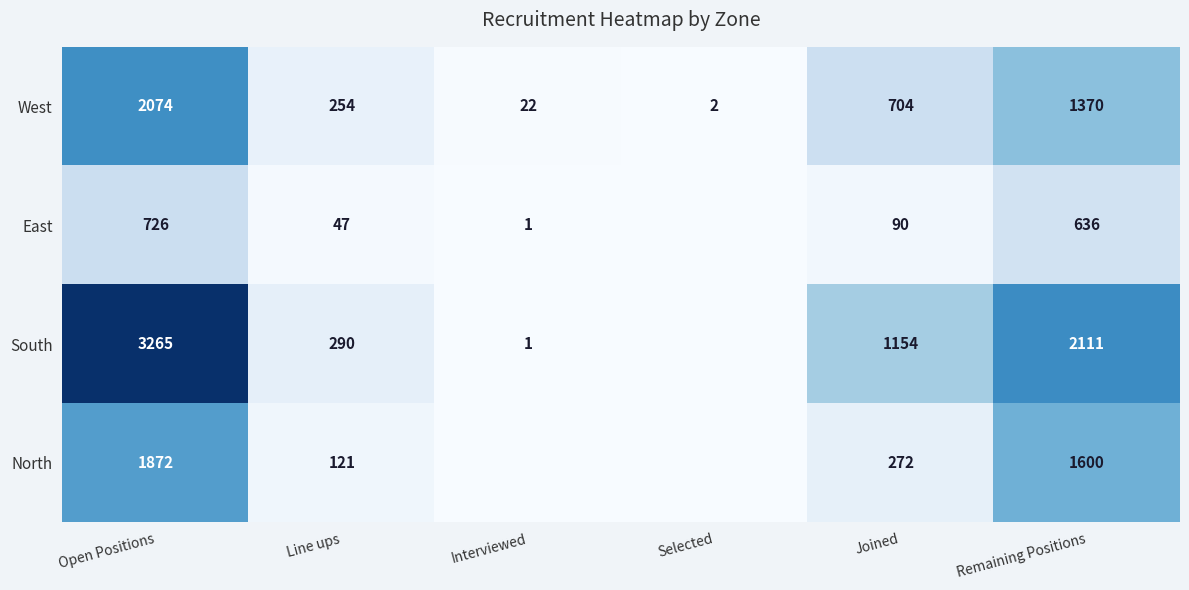

What is the approximate value of West at Joined, to the nearest 50?

700